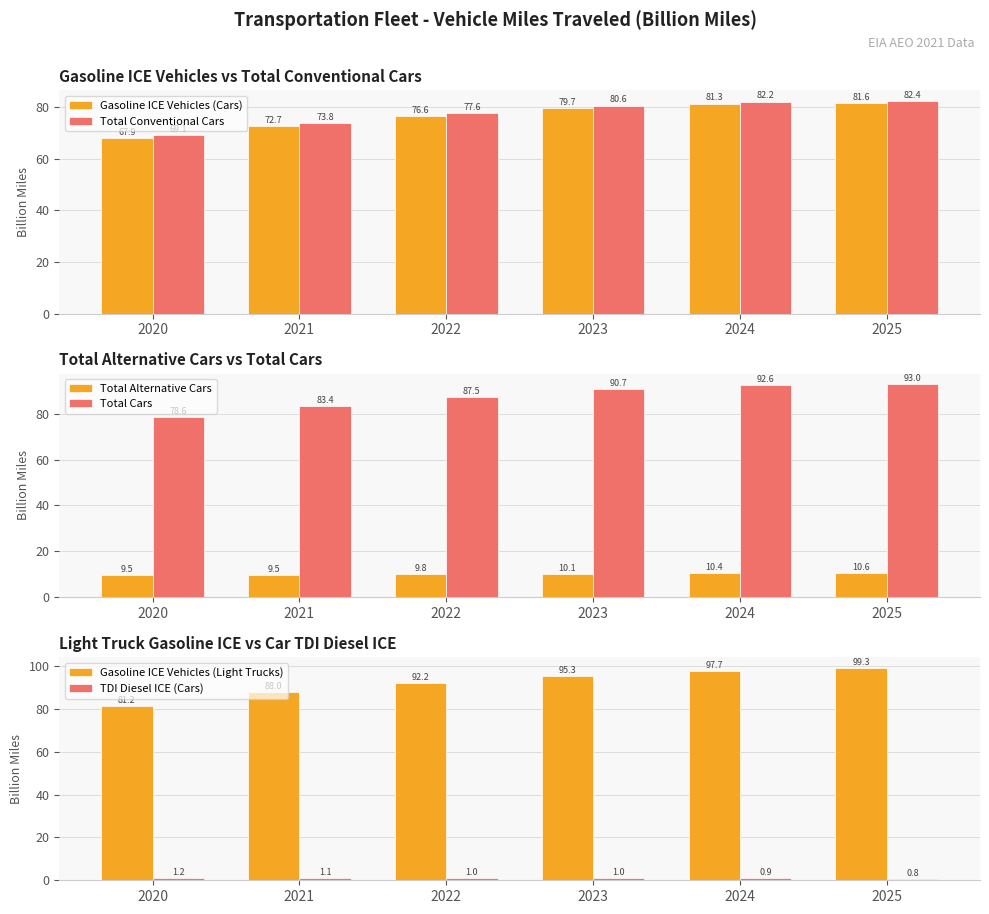

What is the minimum value for Total Alternative Cars?

9.5